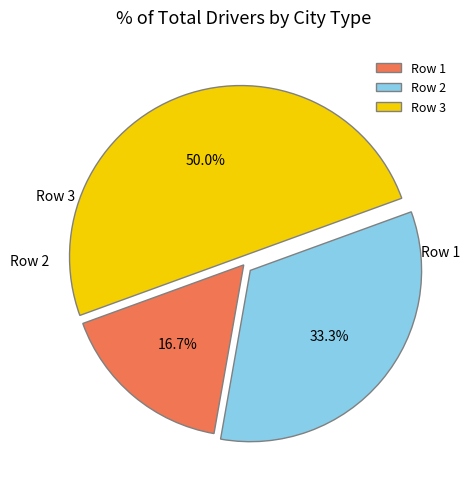

Does any single category account for the majority?

No